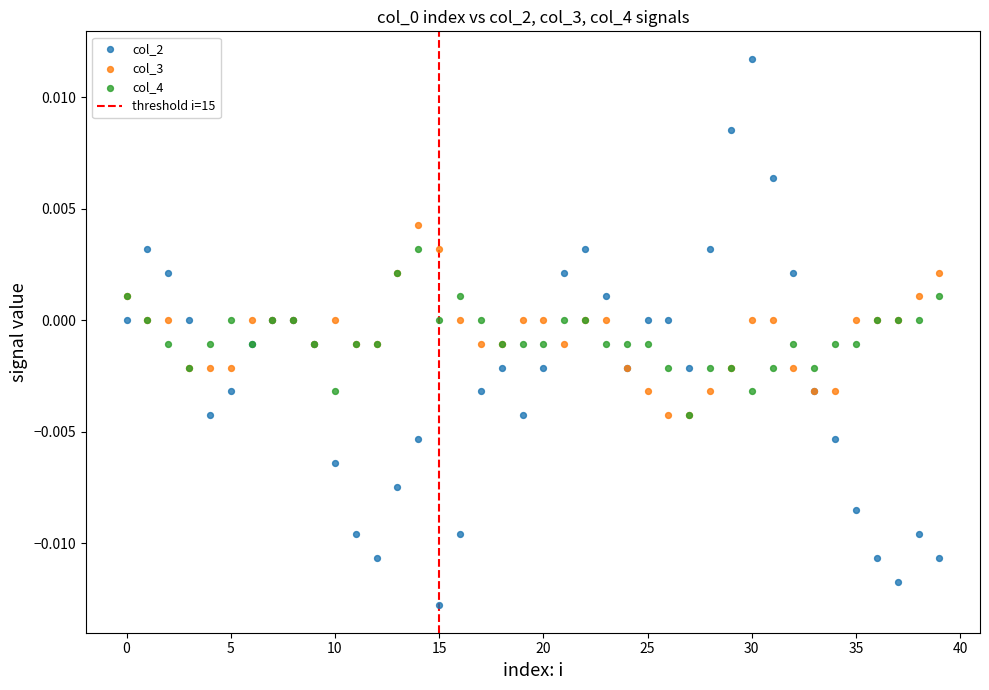

Which series has the largest Y range (max minus min)?

col_2